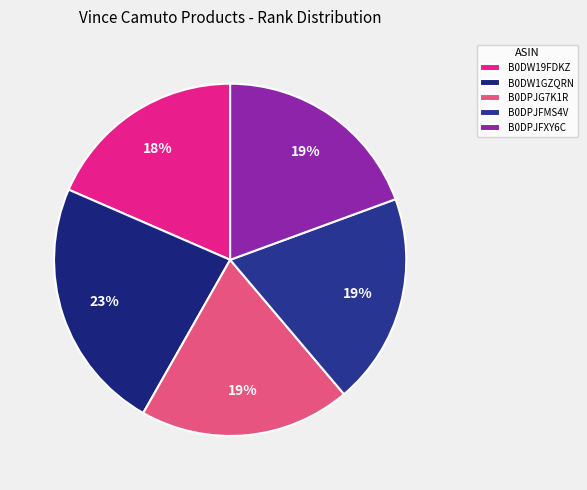

What is the largest slice in the pie chart?

B0DW1GZQRN